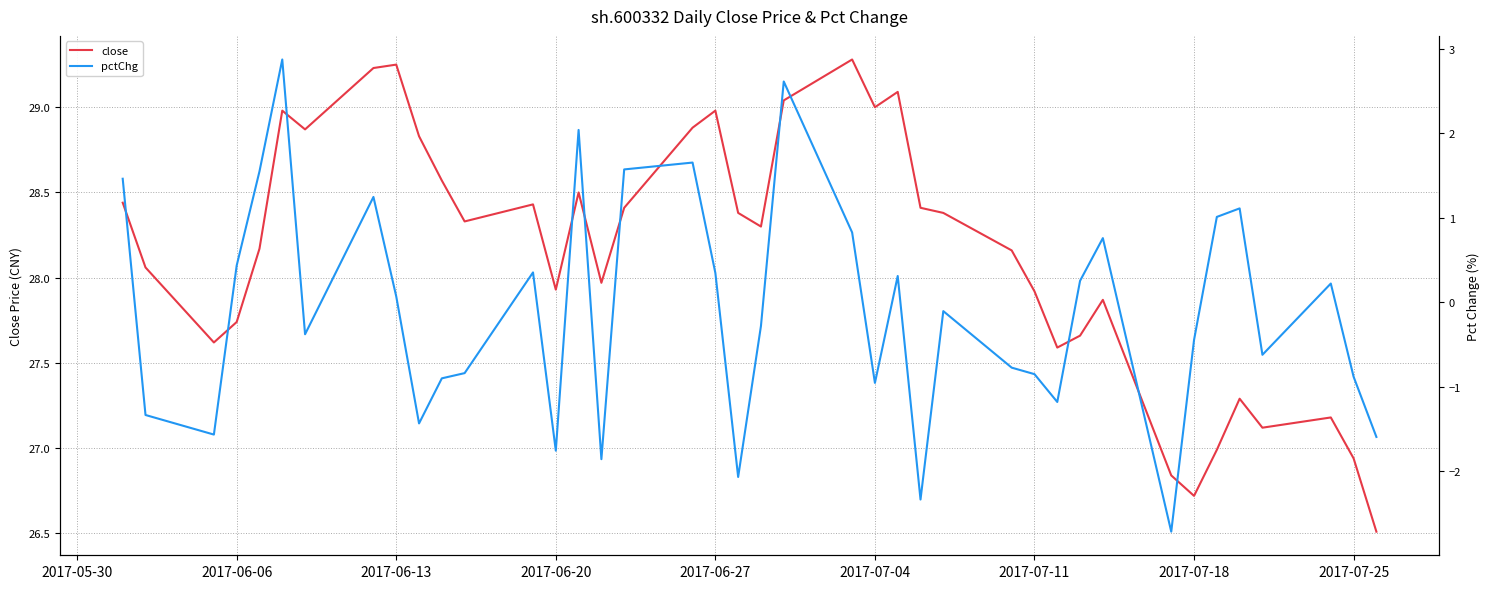

True or false: pctChg and close intersect in this chart.

False